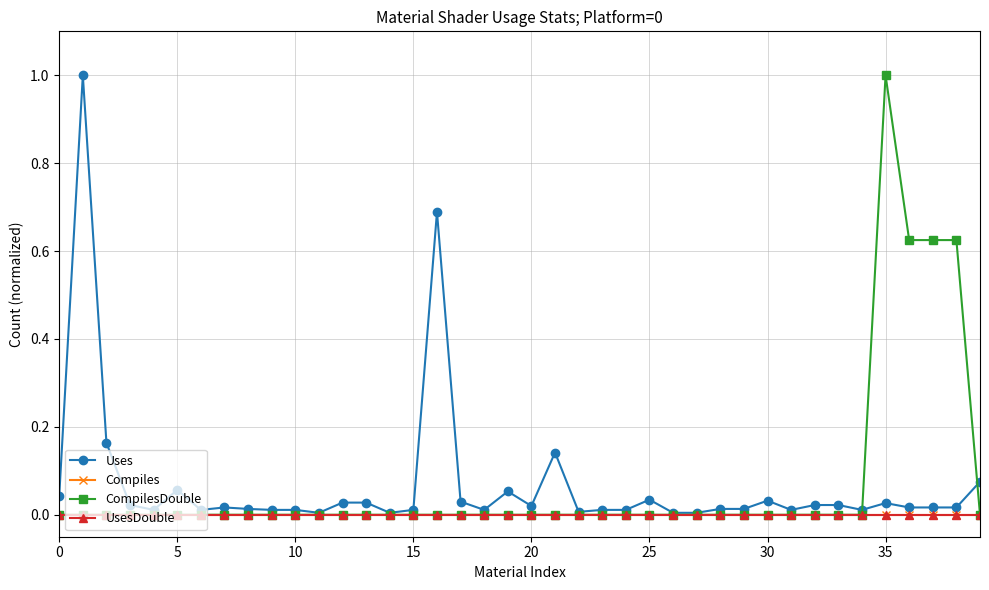

True or false: Uses and Compiles intersect in this chart.

False